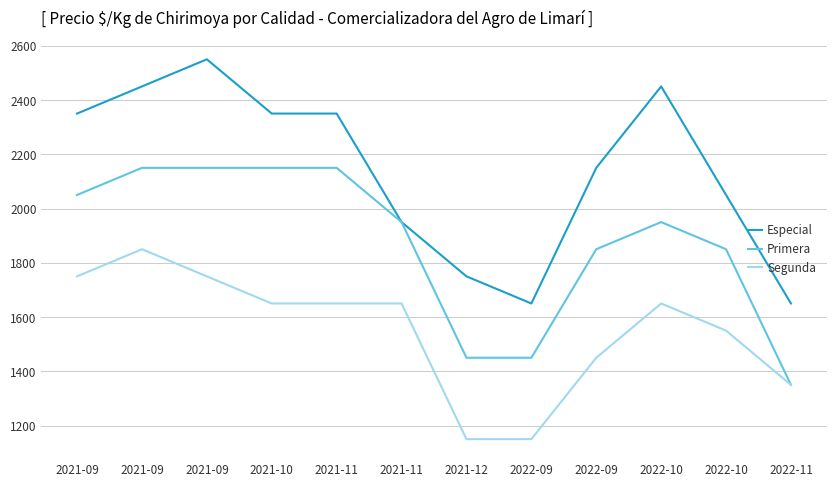

The Segunda series shows 2211 at 2021-10. True or false?

False